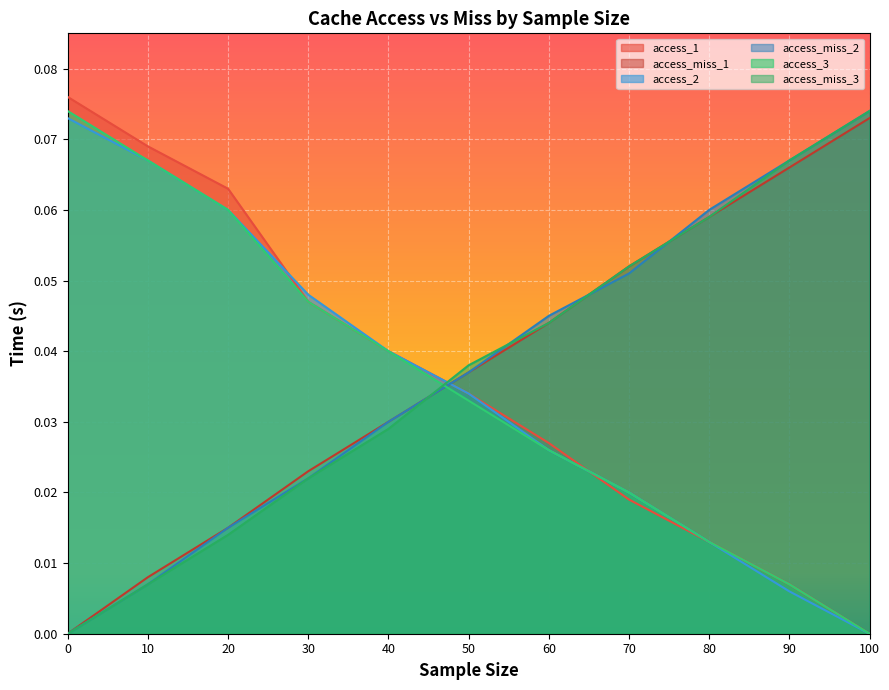

At which category is the sum across all series the highest?

20